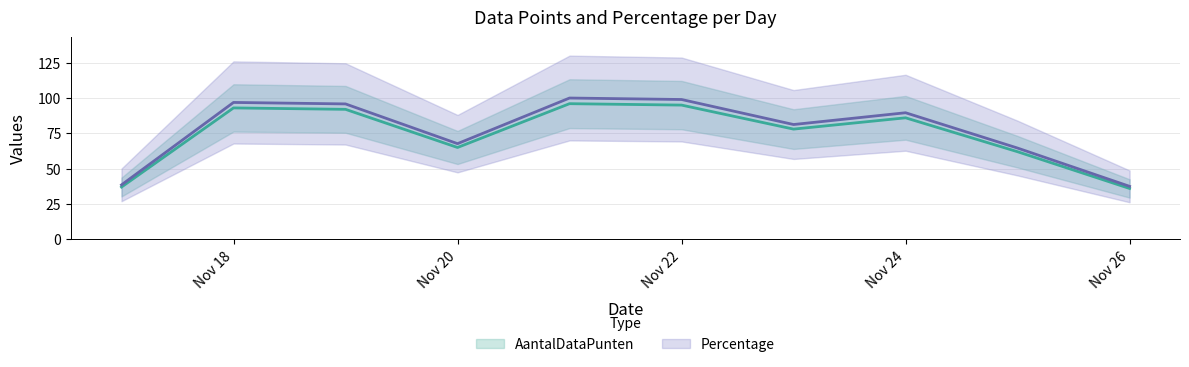

What is the difference between the AantalDataPunten values at 2017-11-23 and 2017-11-25?

16.0